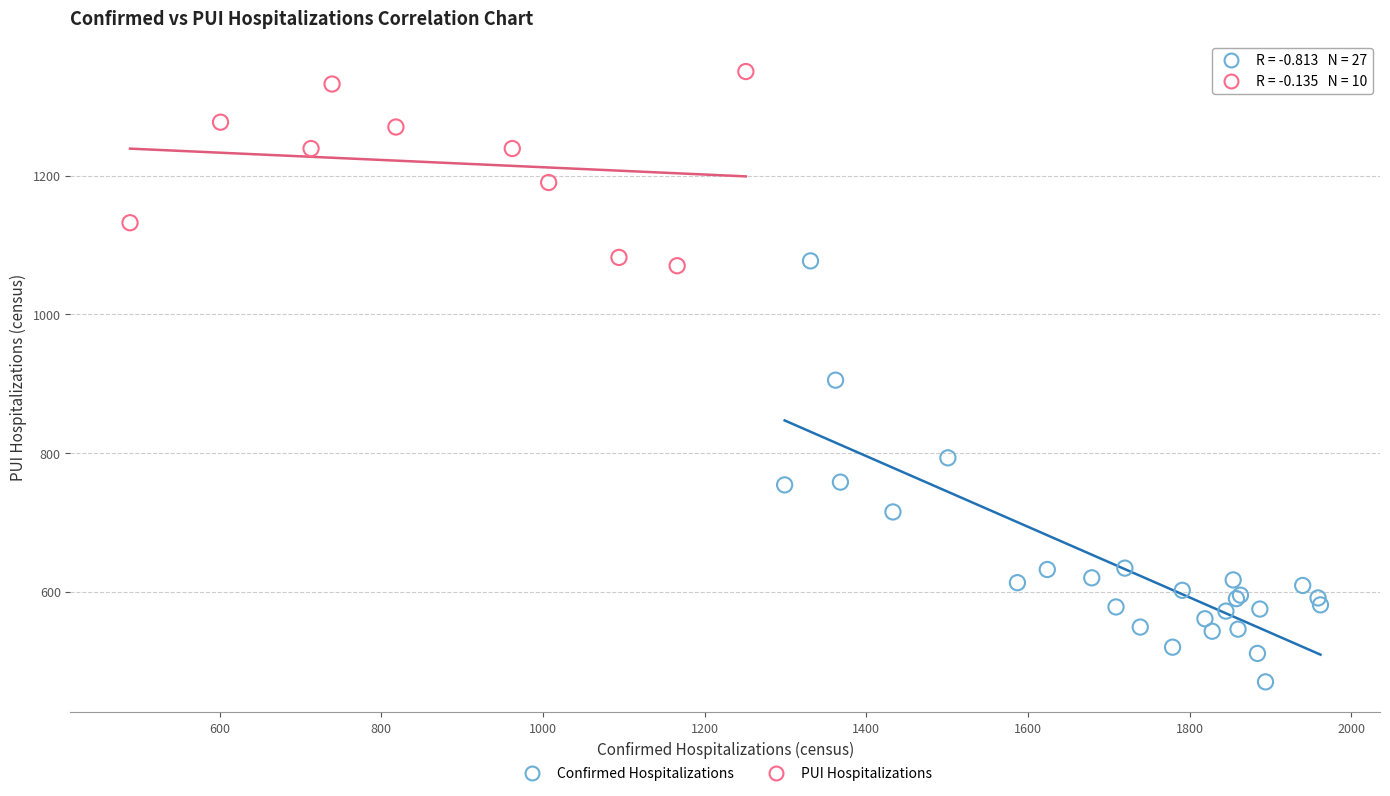

What are all the series names shown in the legend?

Confirmed Hospitalizations, PUI Hospitalizations